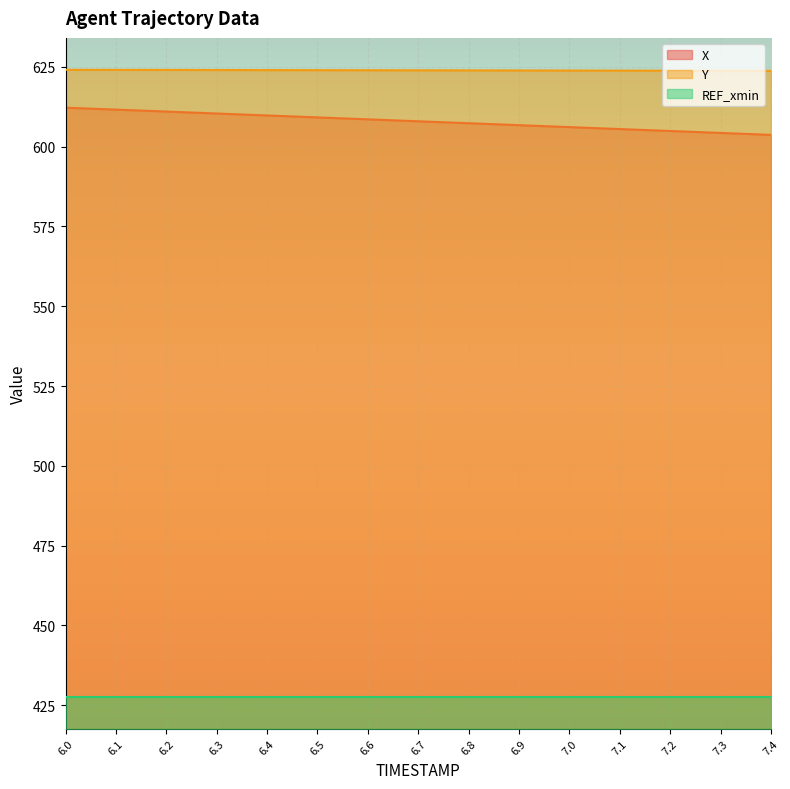

The value of Y at 6.0 is 1085.6. True or false?

False